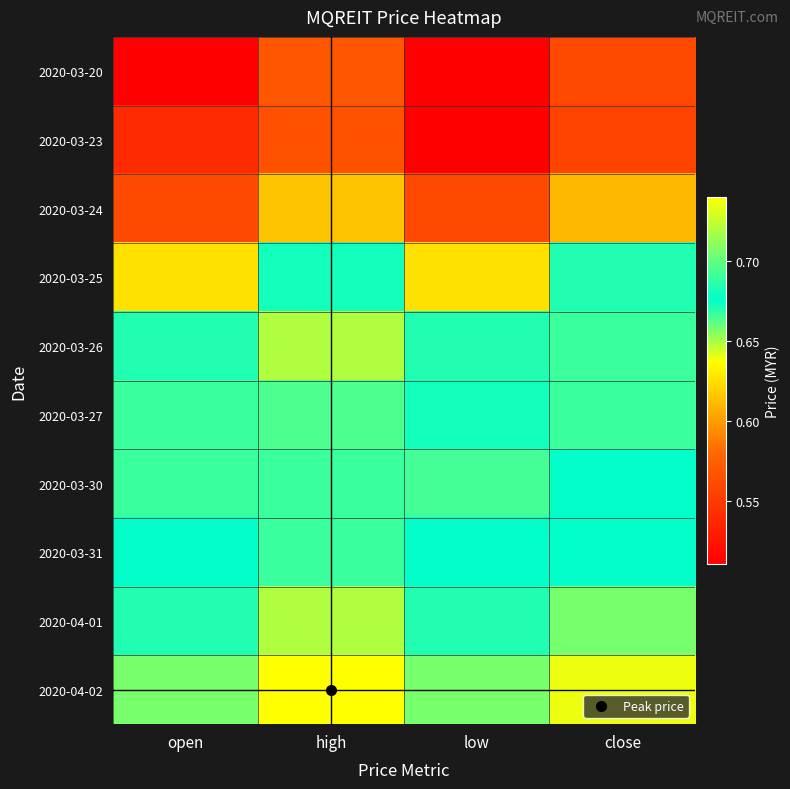

Which has a higher value, high or low?

high